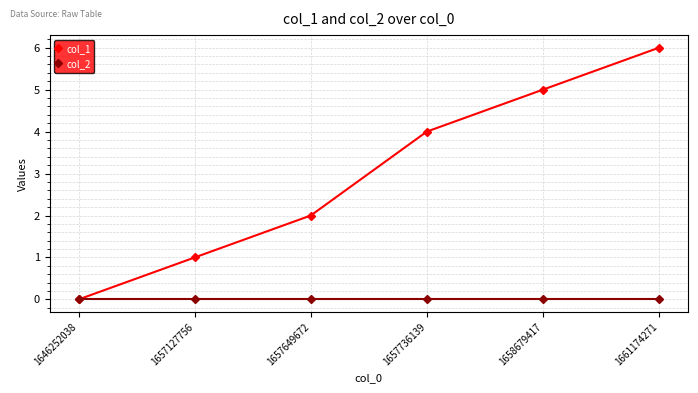

Which series has the widest spread of values?

col_1